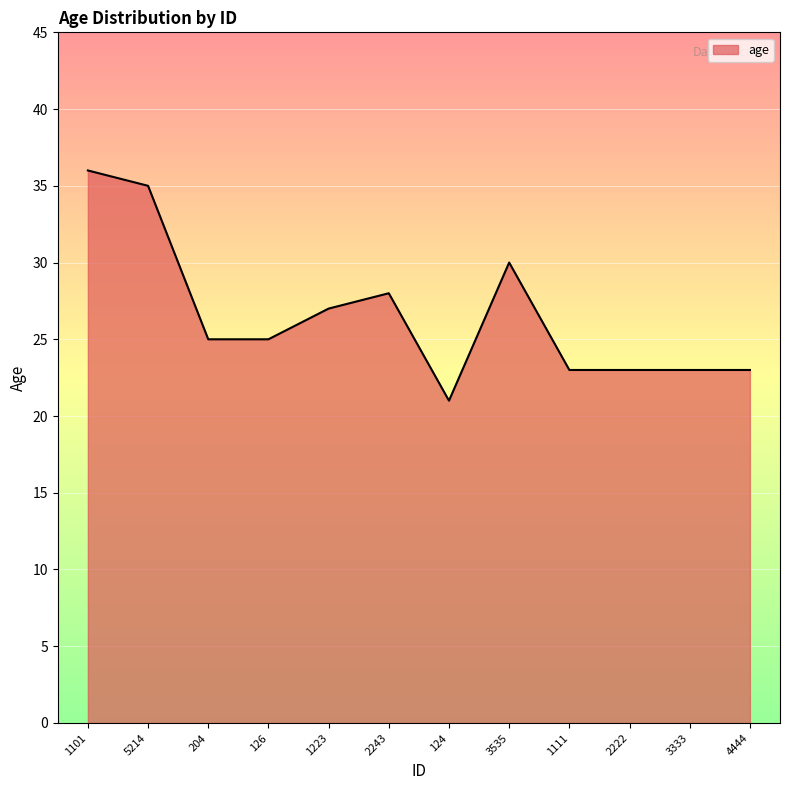

Reading left to right, extract all data points from this chart.

36	35	25	25	27	28	21	30	23	23	23	23